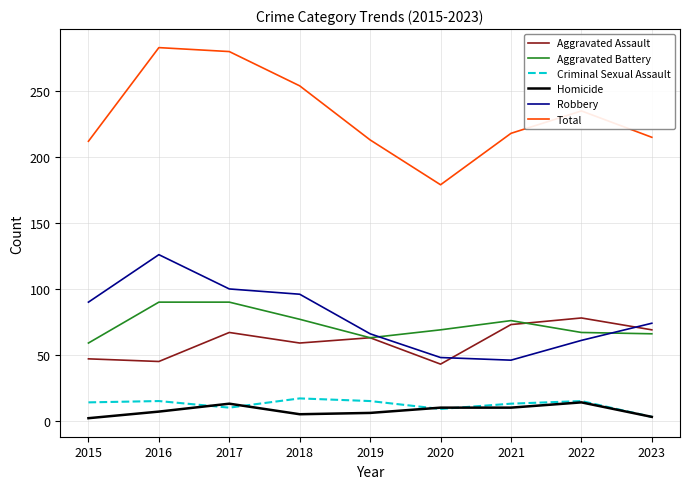

True or false: Robbery and Total intersect in this chart.

False